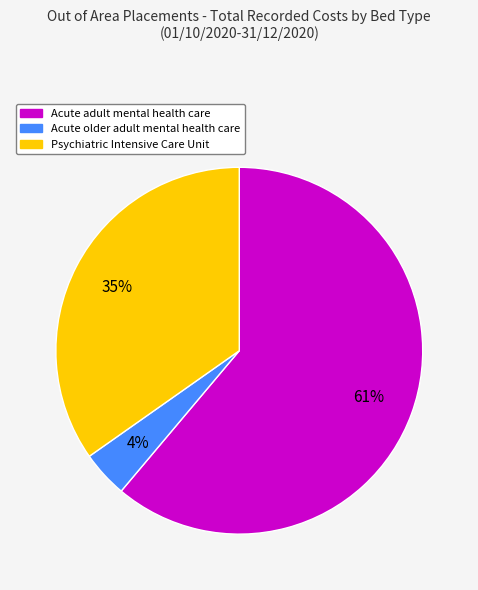

Which slice represents more than half of the pie?

Acute adult mental health care